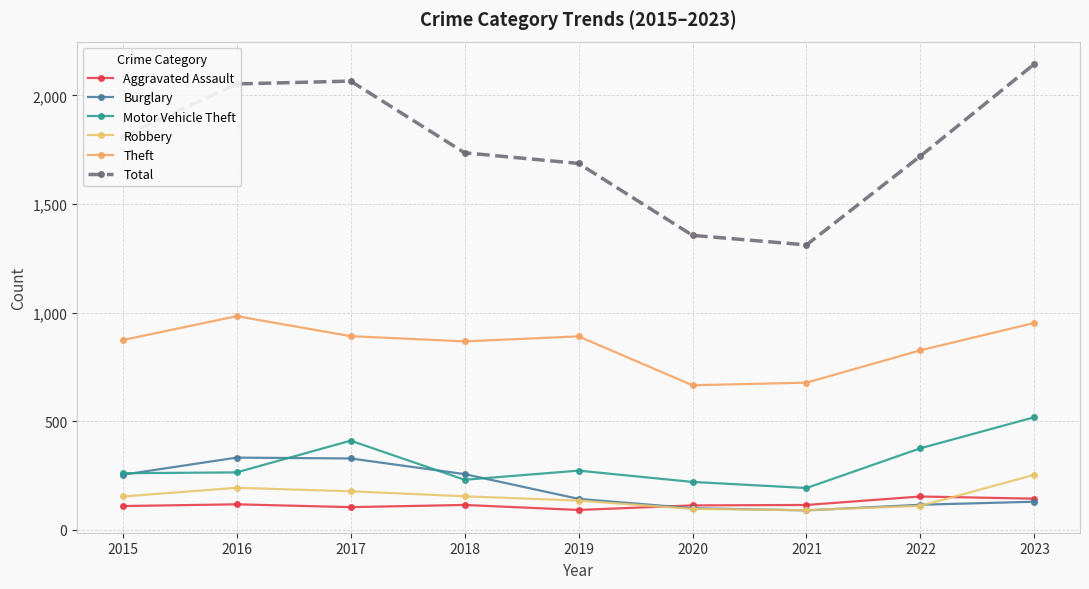

What is the lowest value of the Robbery series?

91